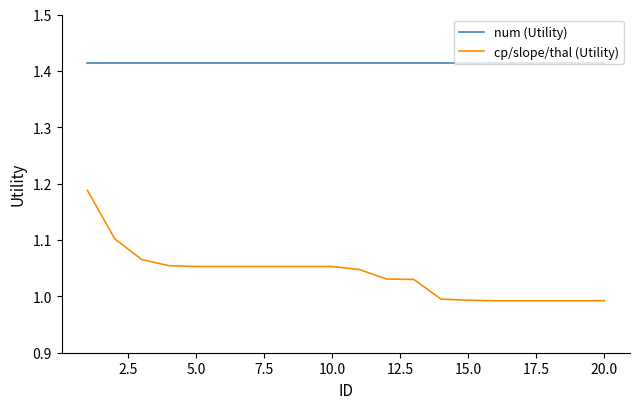

Which series has the largest total across all categories?

num (Utility)